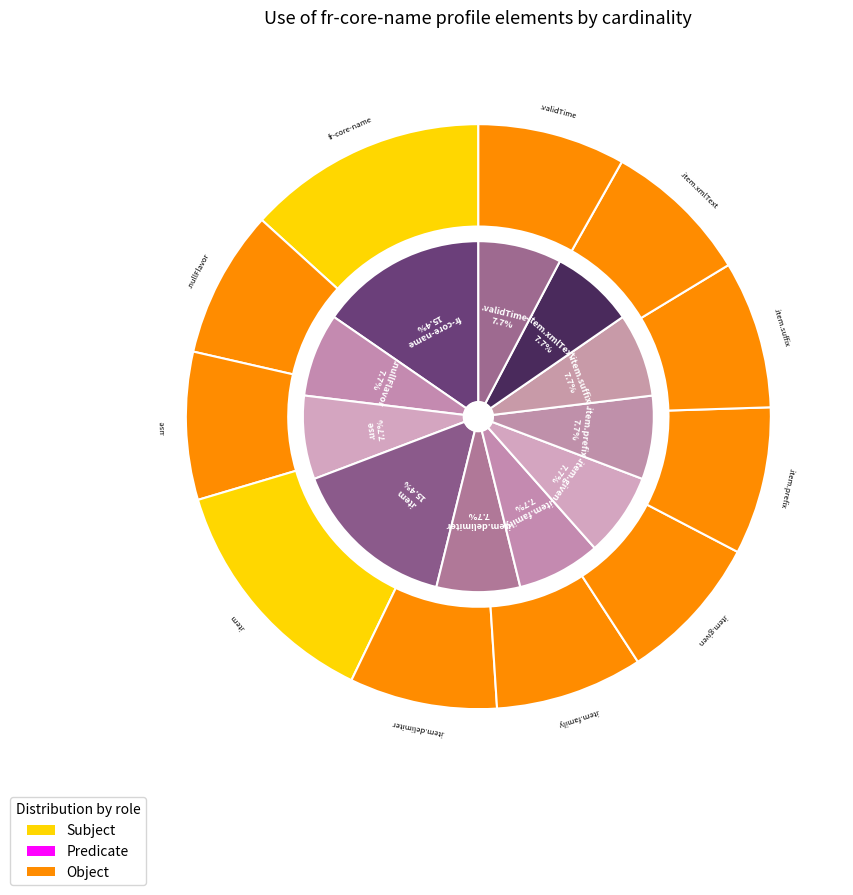

Which series changed the most between 4 and 6?

Subject